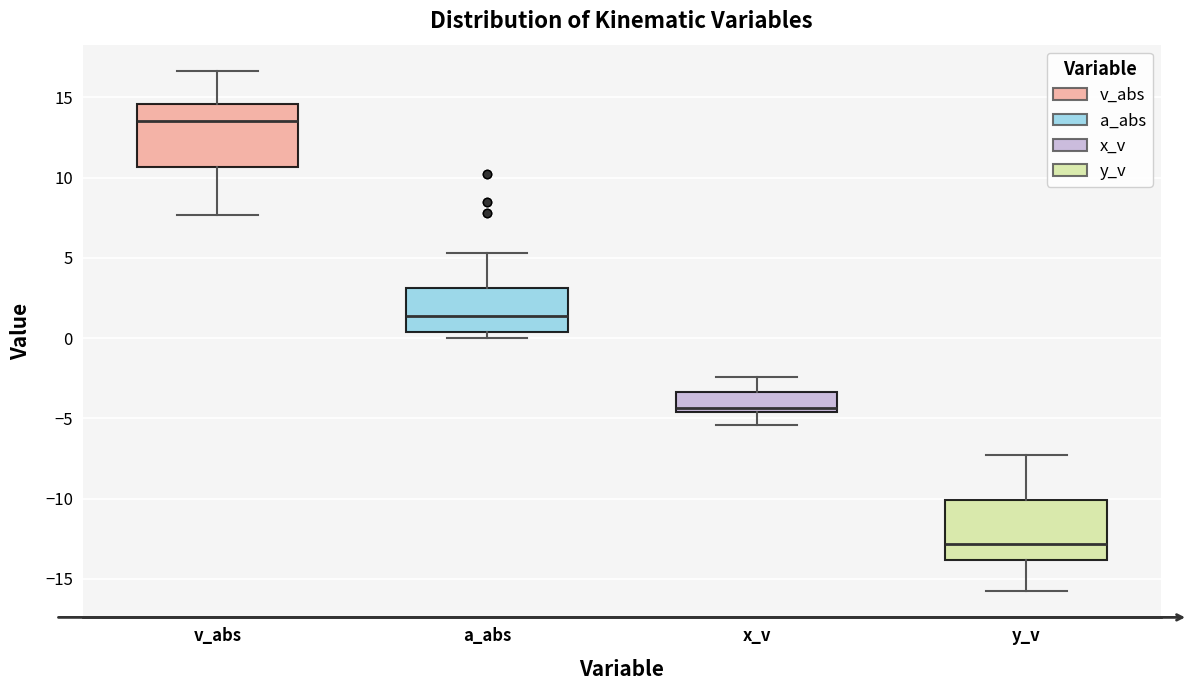

Reading left to right, transcribe this box plot: for each box, give where its median line is, the range the box spans, and where its two whiskers end, as read against the y-axis. The values are not printed on the chart, so give them approximately, as read against the axis.

v_abs: median 13.5, box 10.5 to 14.5, whiskers 7.5 to 16.5
a_abs: median 1.5, box 0.5 to 3.0, whiskers 0.0 to 5.5
x_v: median -4.5 (just above the box's lower edge), box -4.5 to -3.5, whiskers -5.5 to -2.5
y_v: median -13.0, box -14.0 to -10.0, whiskers -16.0 to -7.5